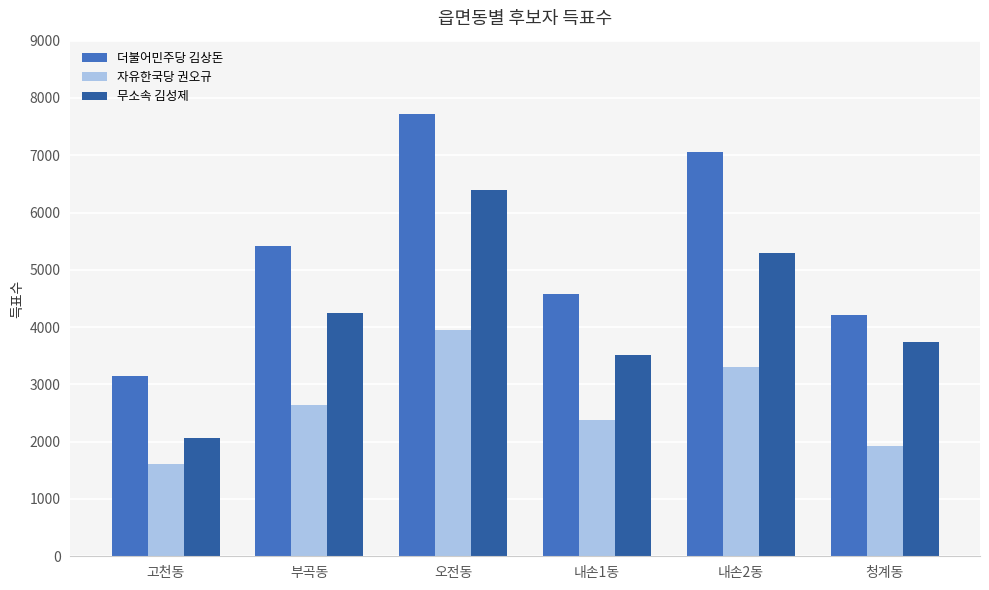

Count the 자유한국당 권오규 values in the range 1917 to 3296.

4